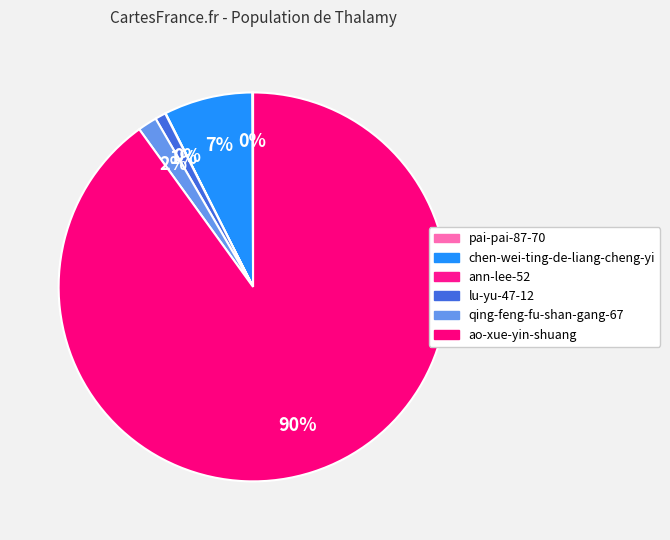

To the nearest percent, what is the difference between the ao-xue-yin-shuang and pai-pai-87-70 slice percentages?

90%